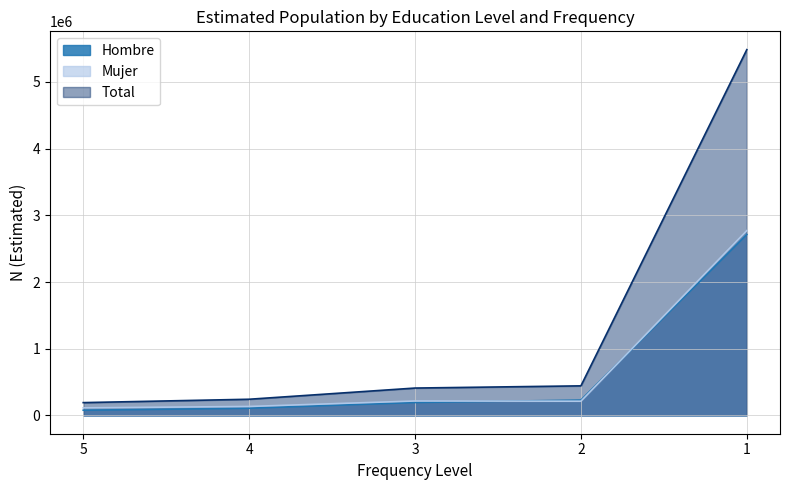

Which series has the largest range (max minus min)?

Total